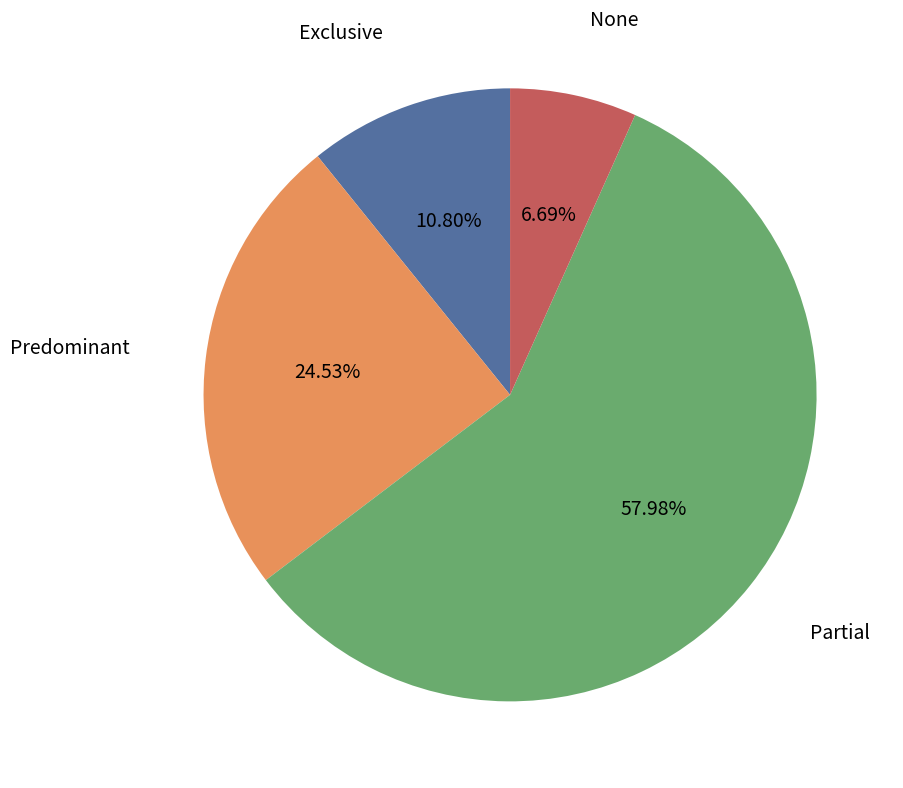

Is it true that Partial is 58% of the pie?

True